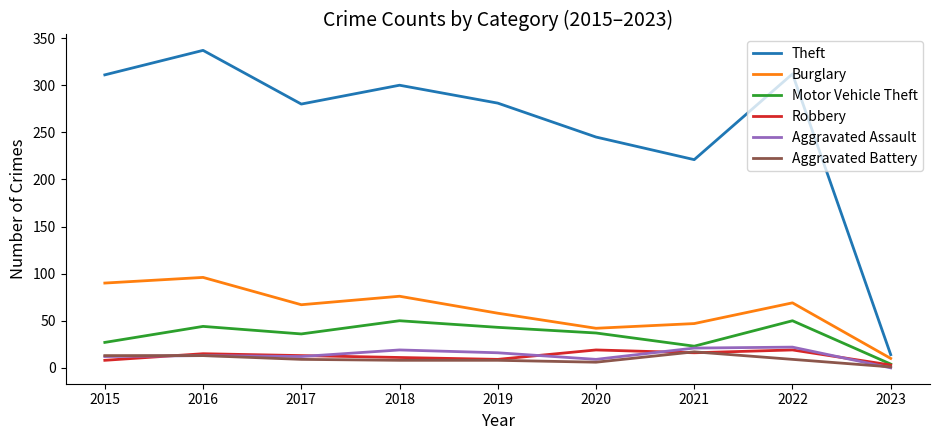

Which series has the widest spread of values?

Theft